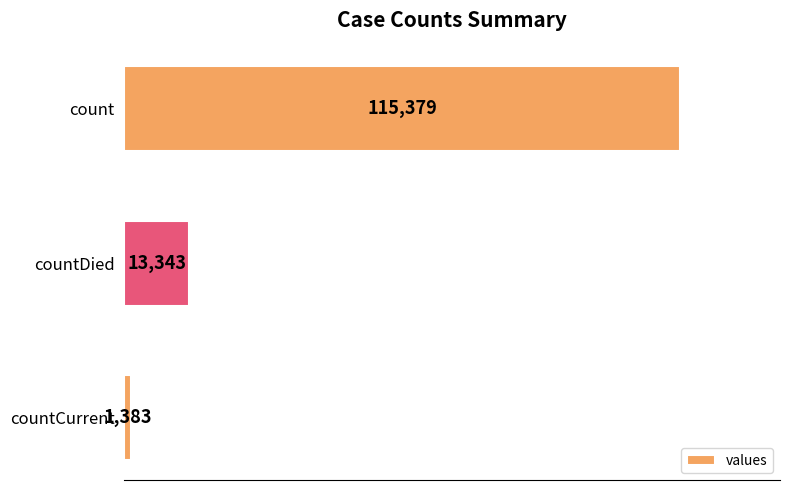

Does the chart contain any negative values?

No